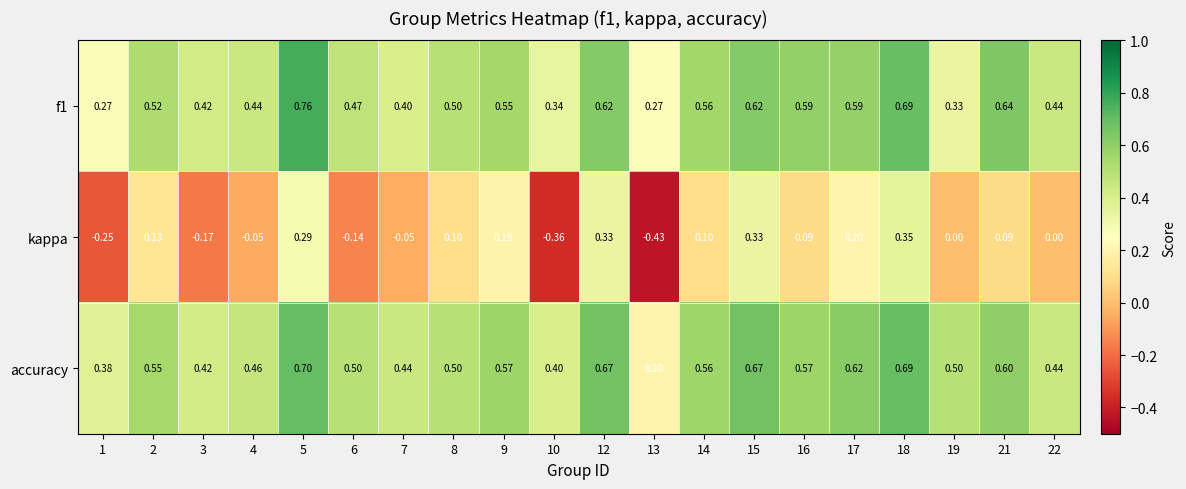

Which series has the widest spread of values?

kappa